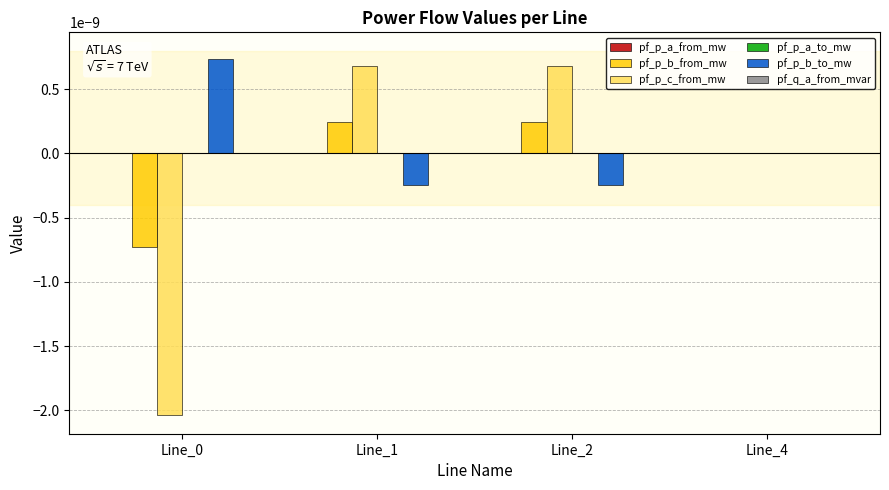

Is it true that pf_p_b_from_mw equals 0.0 at Line_2?

True